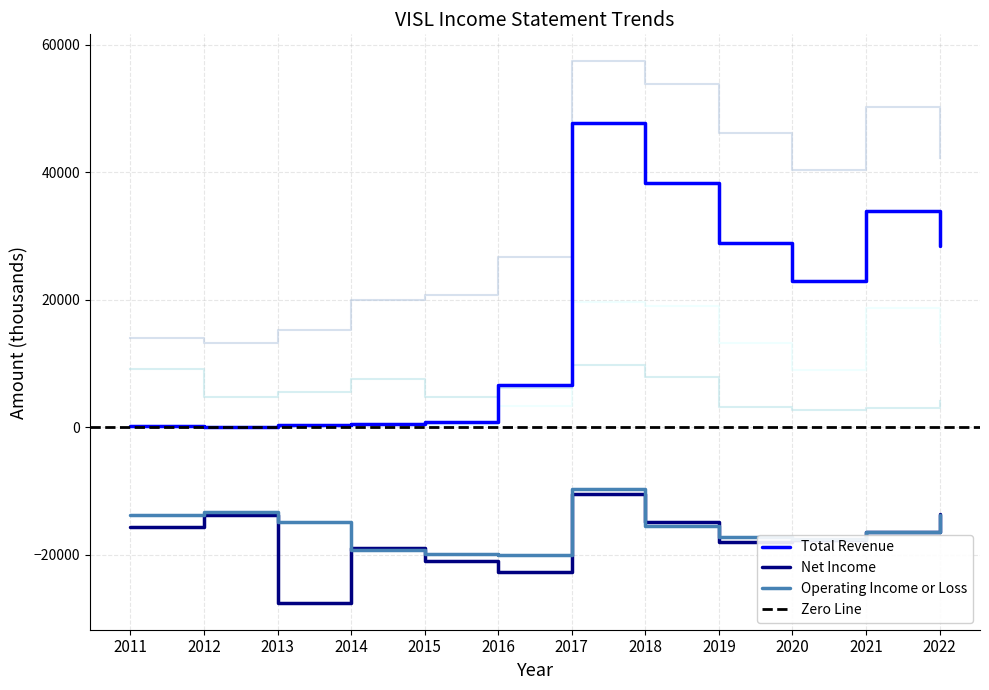

Is this an area chart (filled region under the line)?

No